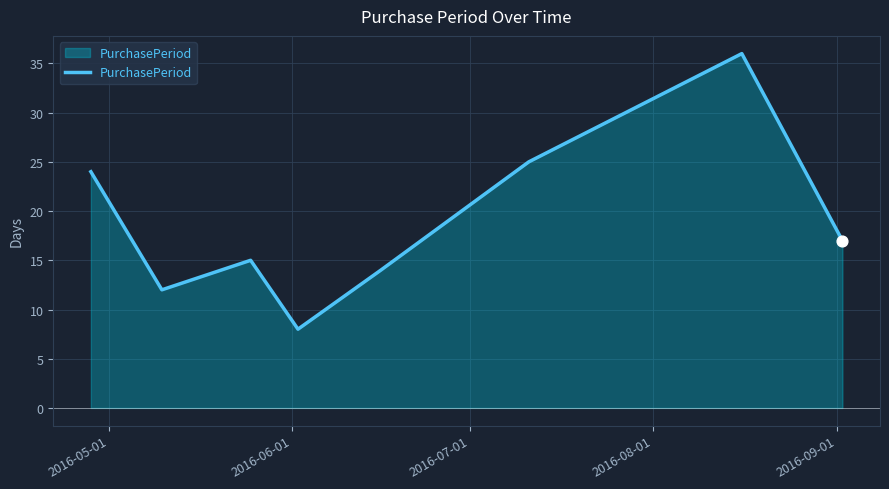

True or false: there are more than 0 points higher than both neighbors.

True